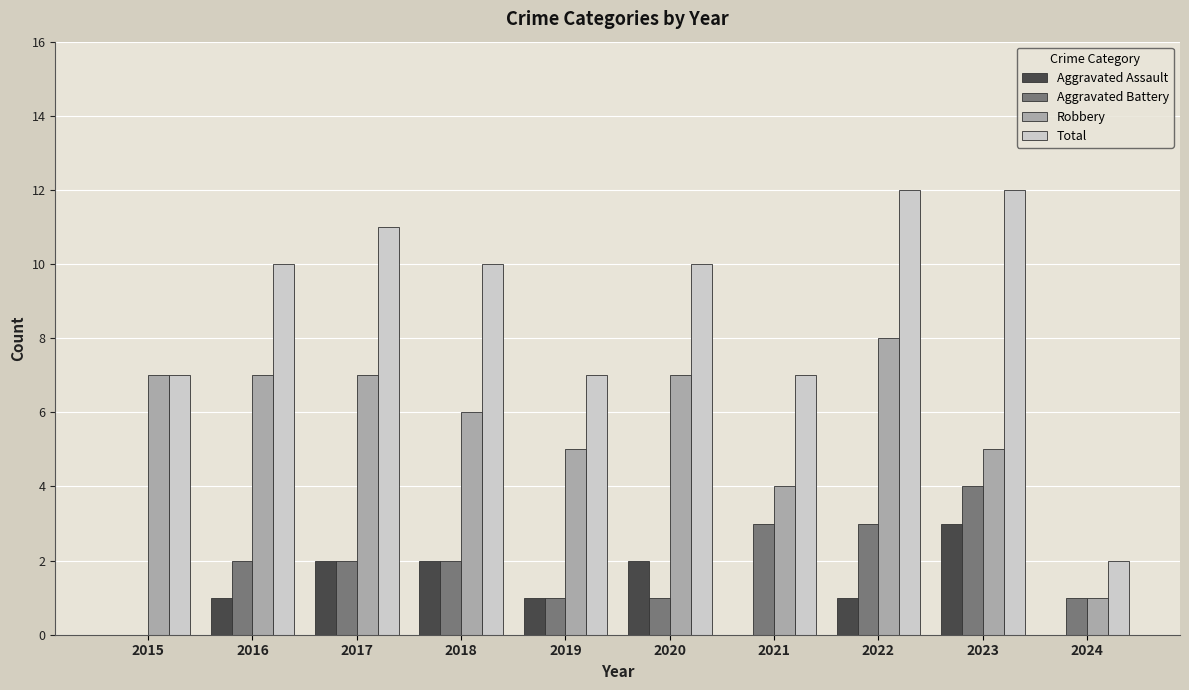

Which series has the largest total across all categories?

Total